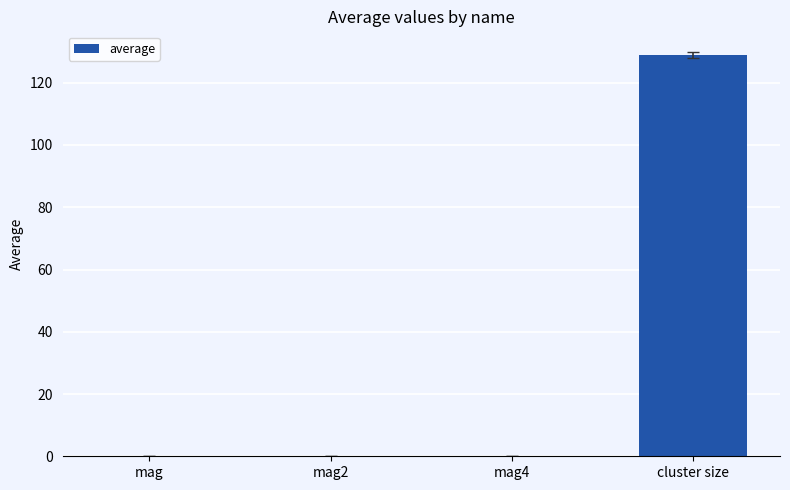

True or false: the data shows 0.0 at mag4.

True